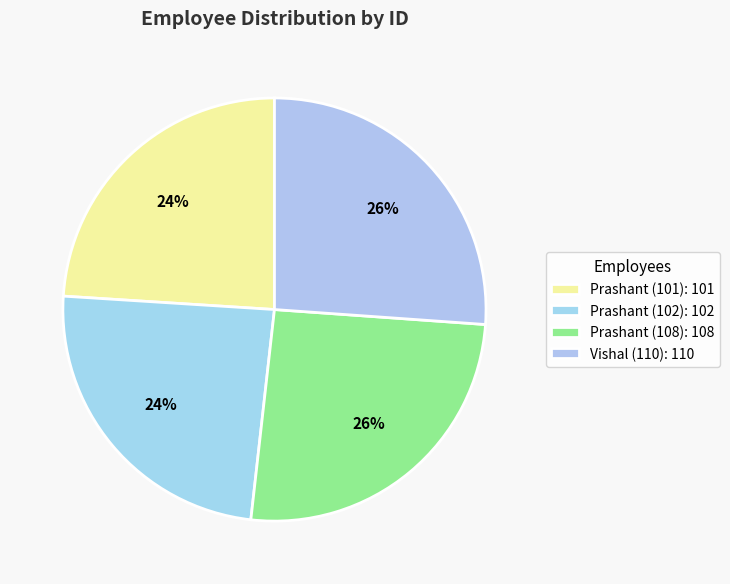

Between Prashant (102) and Prashant (108), which is larger?

Prashant (108)